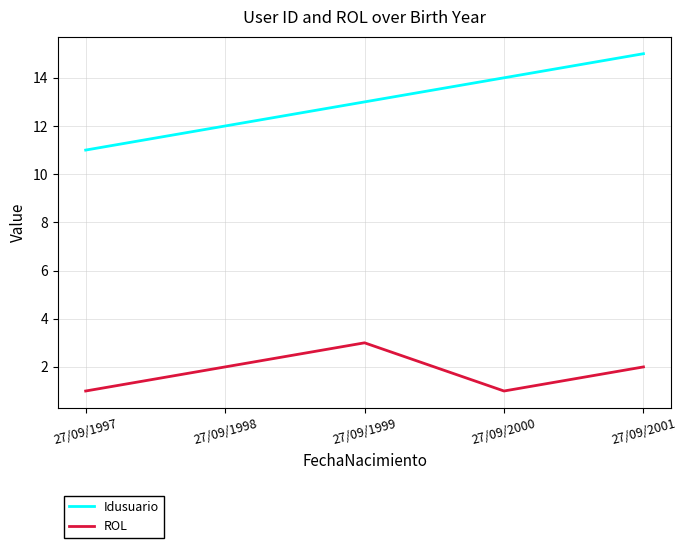

Rank the series at 27/09/1997 from lowest to highest value.

ROL, Idusuario